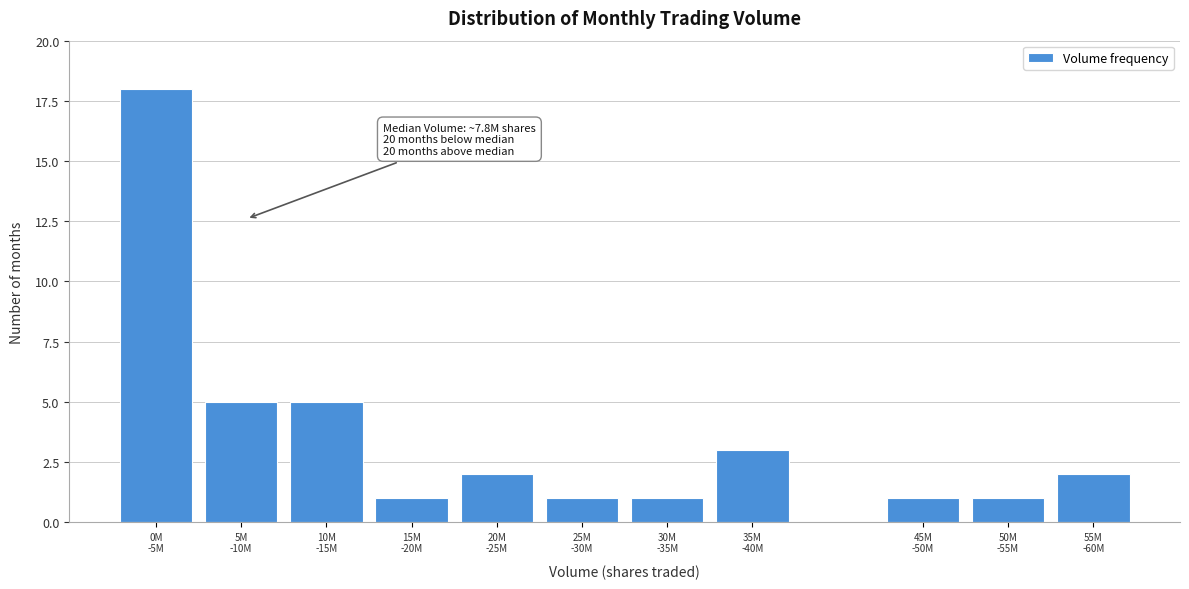

Reading right to left, extract all data points from this chart.

2	1	1	3	1	1	2	1	5	5	18